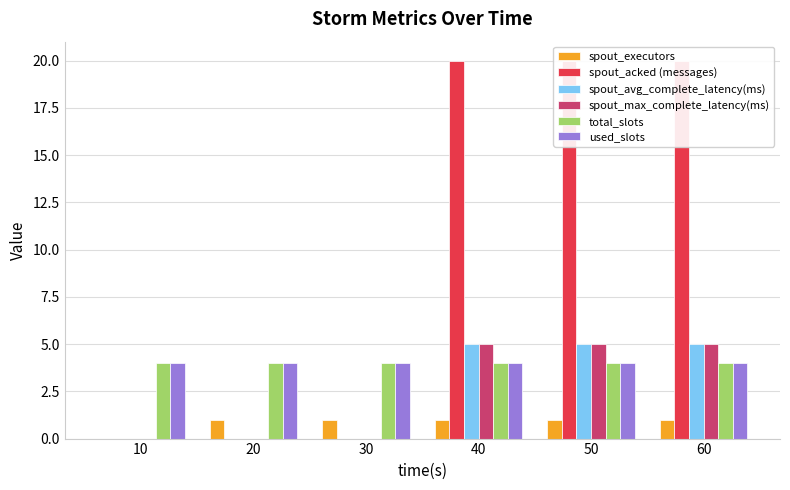

How many values in spout_executors are above zero?

5